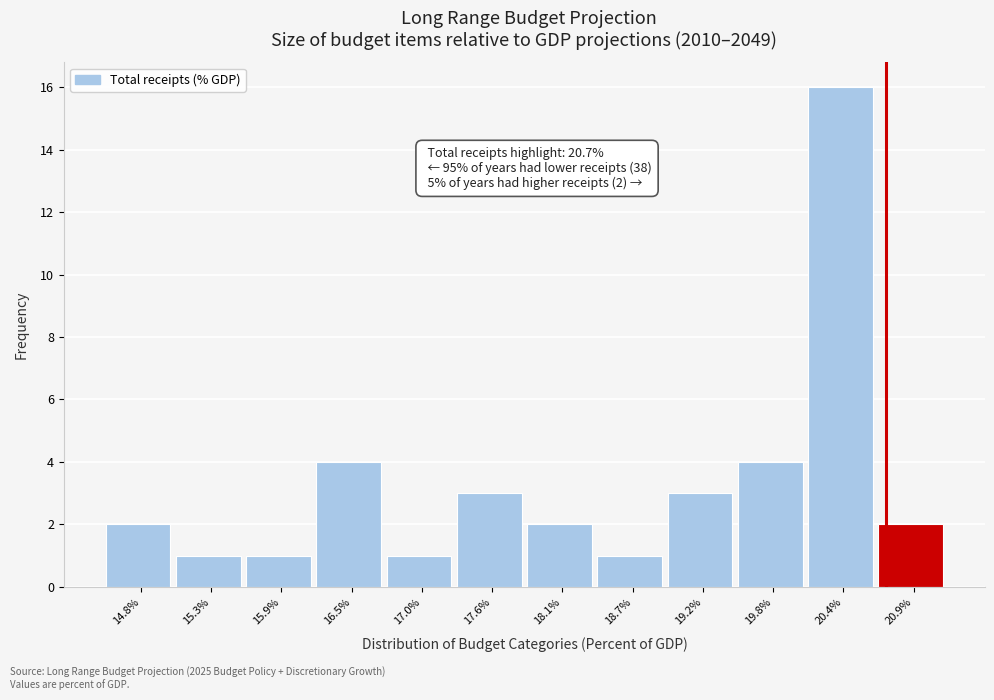

Over which range of the x-axis is the bar tallest?

20.1 to 20.6